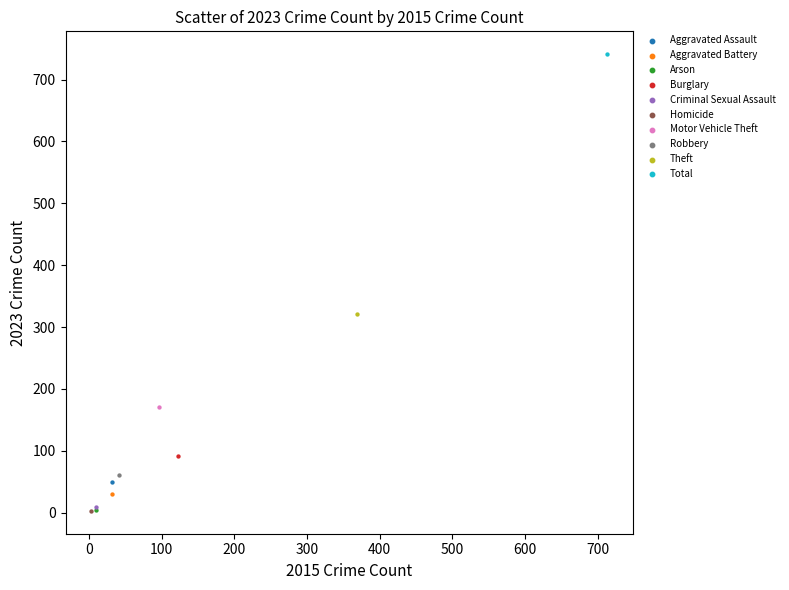

Which series reaches the maximum Y coordinate?

Total